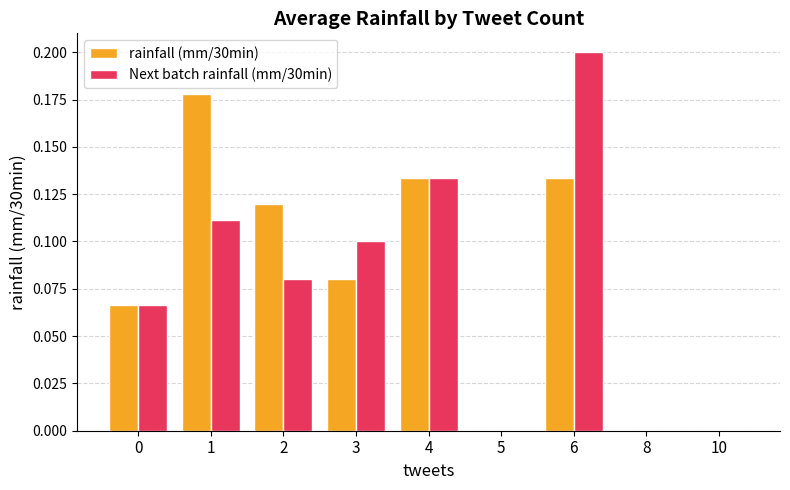

Is the value of rainfall (mm/30min) at 5 greater than the value of Next batch rainfall (mm/30min) at 1?

No